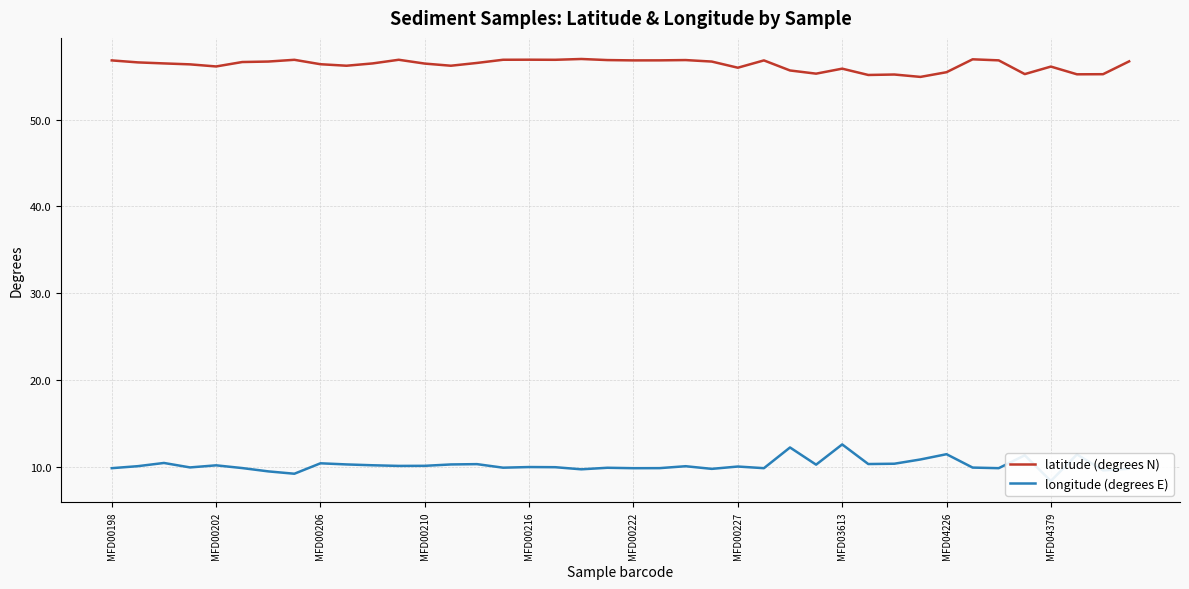

Reading right to left, extract all data points from this chart.

latitude (degrees N): 56.7	55.2	55.2	56.1	55.2	56.8	57.0	55.5	54.9	55.2	55.1	55.9	55.3	55.7	56.8	56.0	56.7	56.9	56.8	56.8	56.9	57.0	56.9	56.9	56.9	56.5	56.2	56.5	56.9	56.5	56.2	56.4	56.9	56.7	56.6	56.1	56.4	56.5	56.6	56.8
longitude (degrees E): 9.7	9.6	11.4	8.3	11.3	9.8	9.9	11.4	10.8	10.3	10.3	12.6	10.2	12.2	9.8	10.0	9.7	10.0	9.8	9.8	9.9	9.7	9.9	9.9	9.9	10.3	10.2	10.1	10.1	10.1	10.2	10.4	9.2	9.4	9.8	10.1	9.9	10.4	10.0	9.8